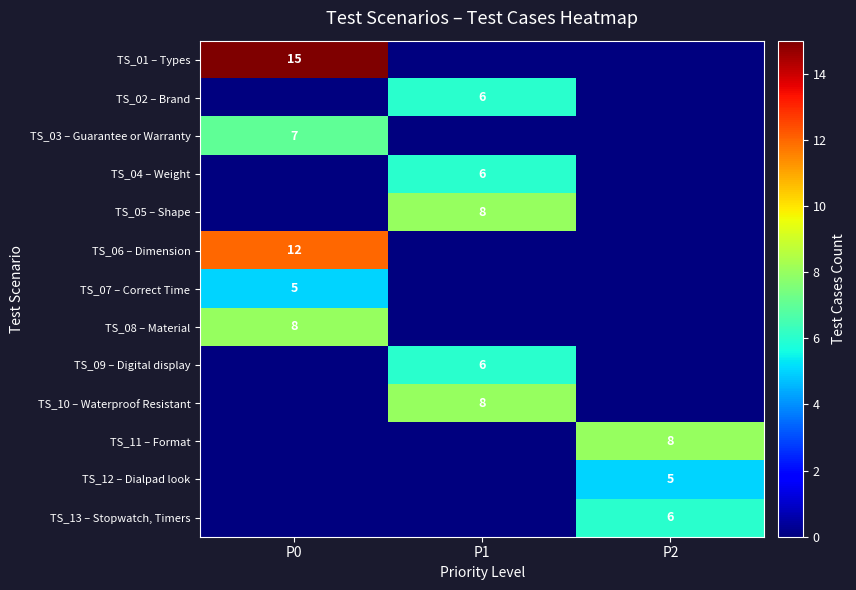

True or false: TS_03 – Guarantee or Warranty has a value of 2 at P0.

False